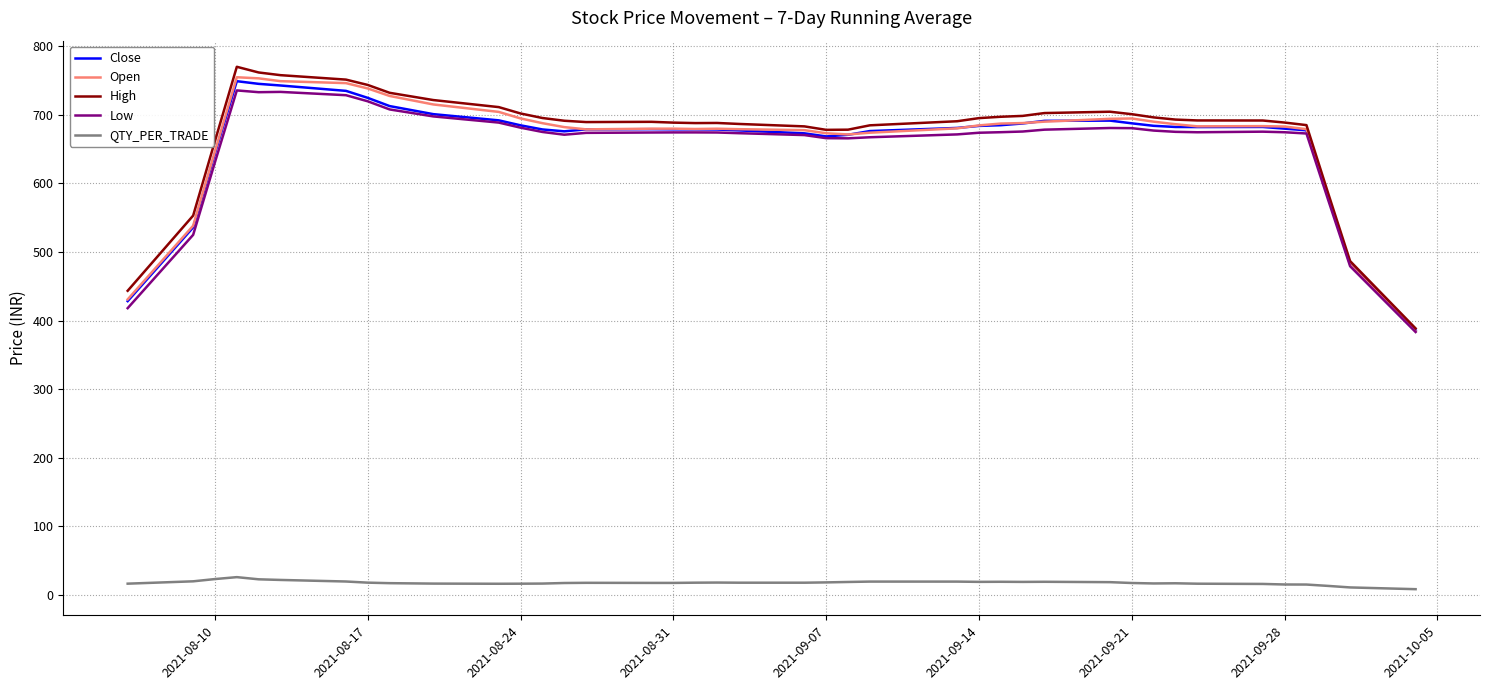

What is the maximum value shown in the chart?

769.9